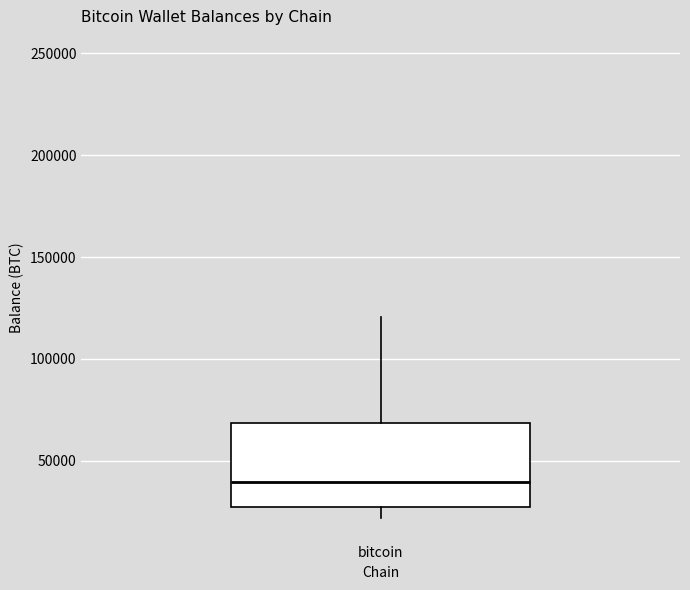

Where does the upper whisker of the box for bitcoin end on the y-axis? The values are not printed on the chart, so give them approximately, as read against the axis.

120000